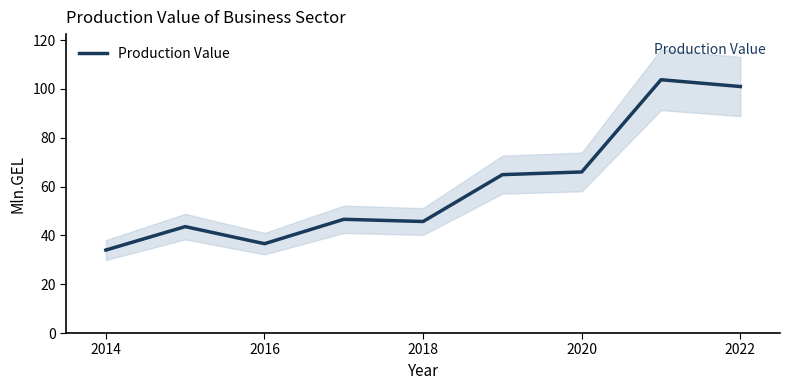

What is the difference between the second highest and second lowest values?

64.4